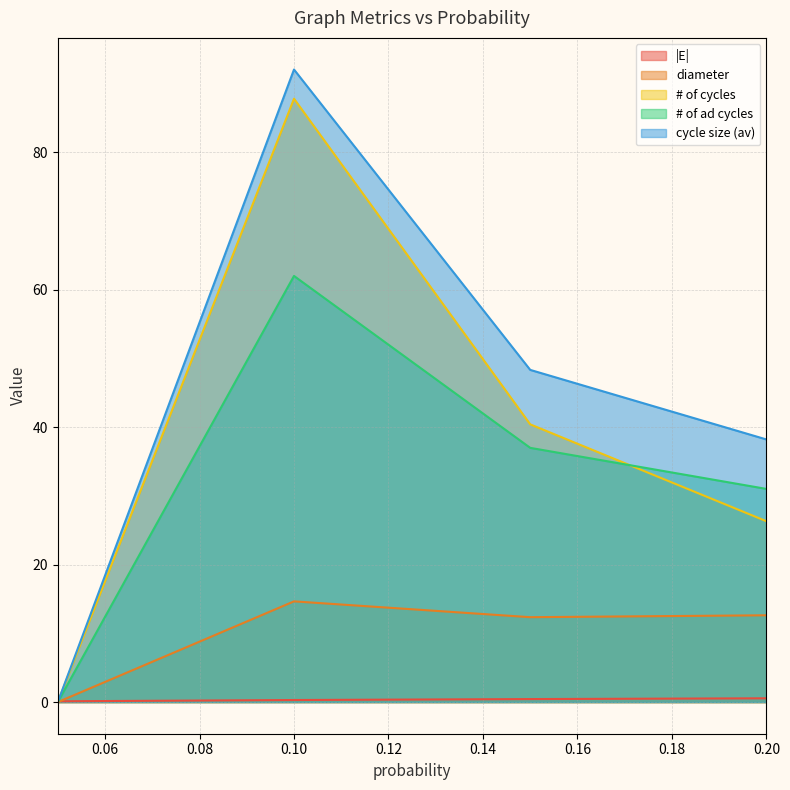

What is the label of the 2nd point from the left?

0.1